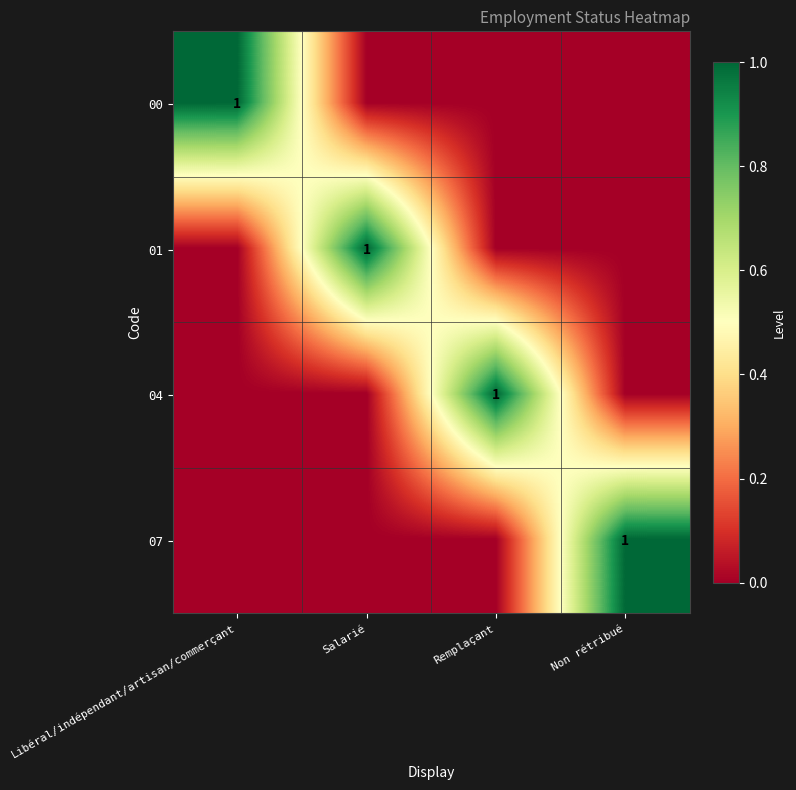

At how many categories does at least one series exceed 0?

4